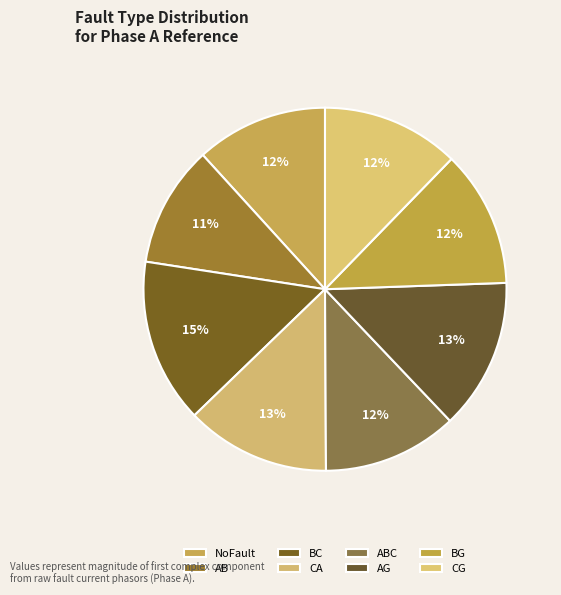

Which category has the smallest portion of the pie?

AB